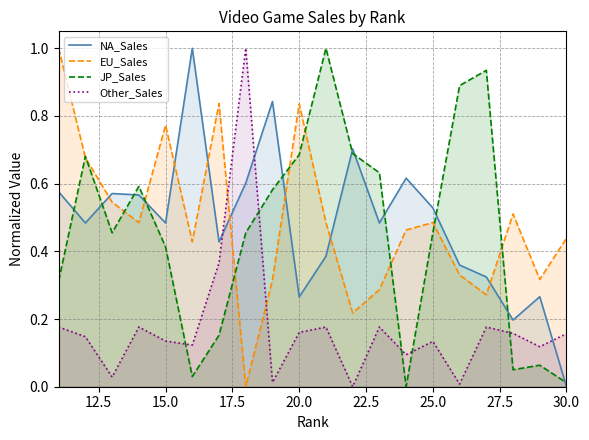

The value of NA_Sales at 30.0 is -0.3. True or false?

False